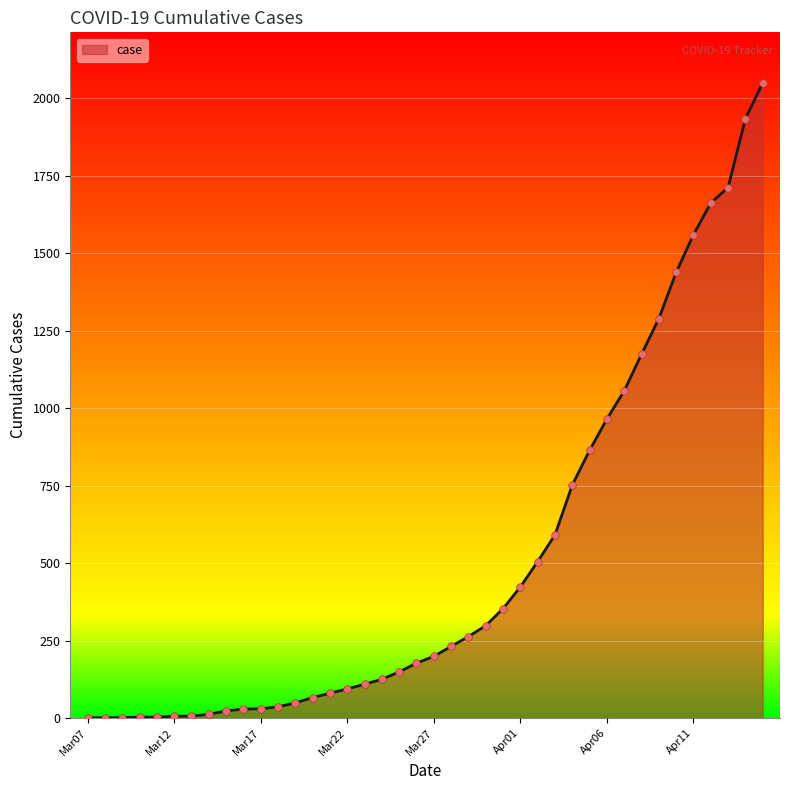

What is the difference between the maximum and minimum values?

2048